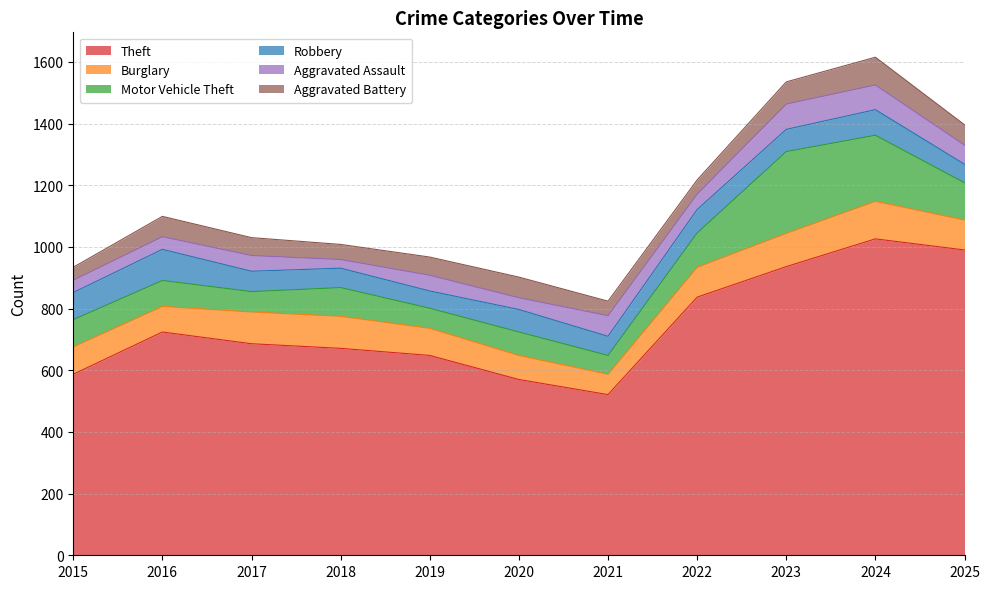

Where is the first local maximum for Motor Vehicle Theft?

2018